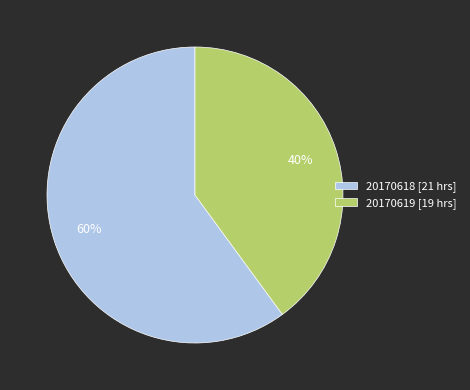

Combined, do 20170618 [21 hrs] and 20170619 [19 hrs] account for over 50%?

Yes